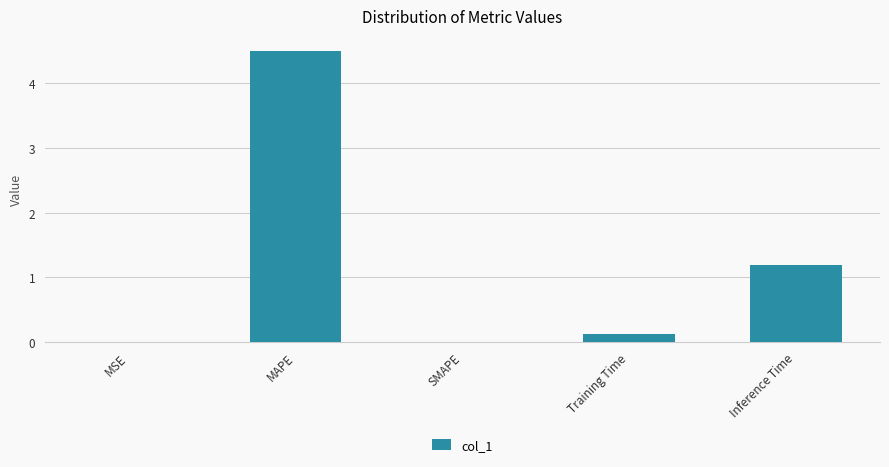

What is the average value?

1.2